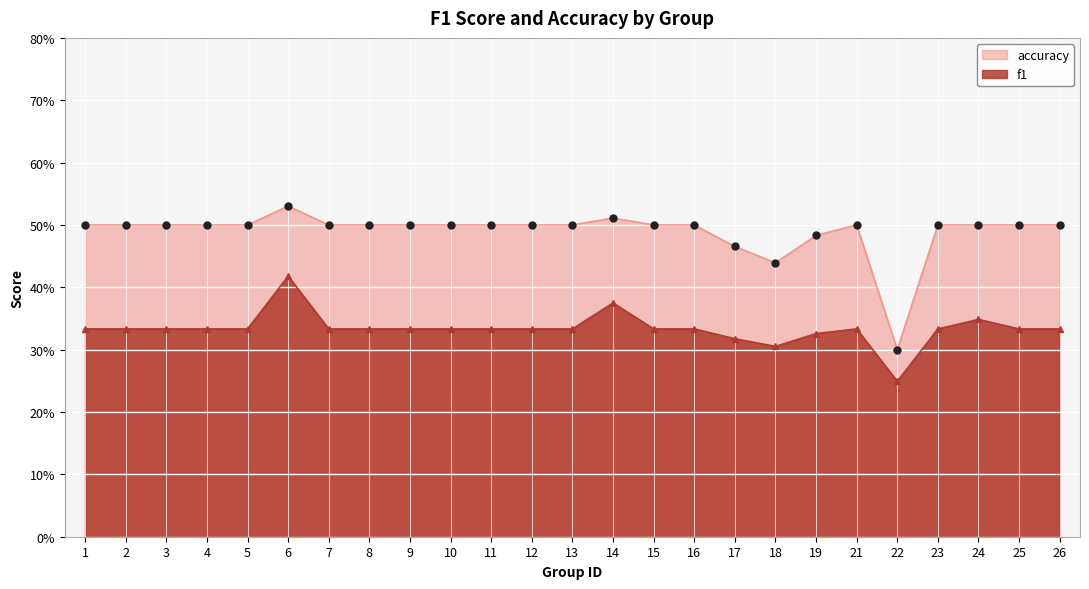

Which series has the largest total across all categories?

accuracy